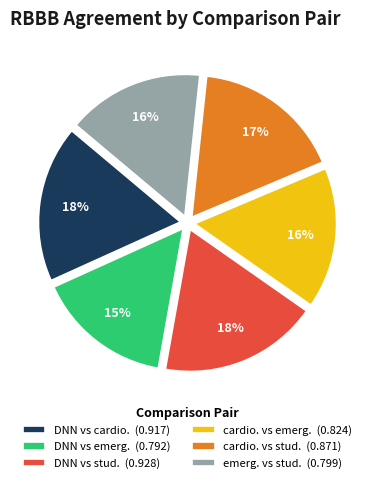

To the nearest percent, what percentage of the pie is cardio. vs stud.?

17%